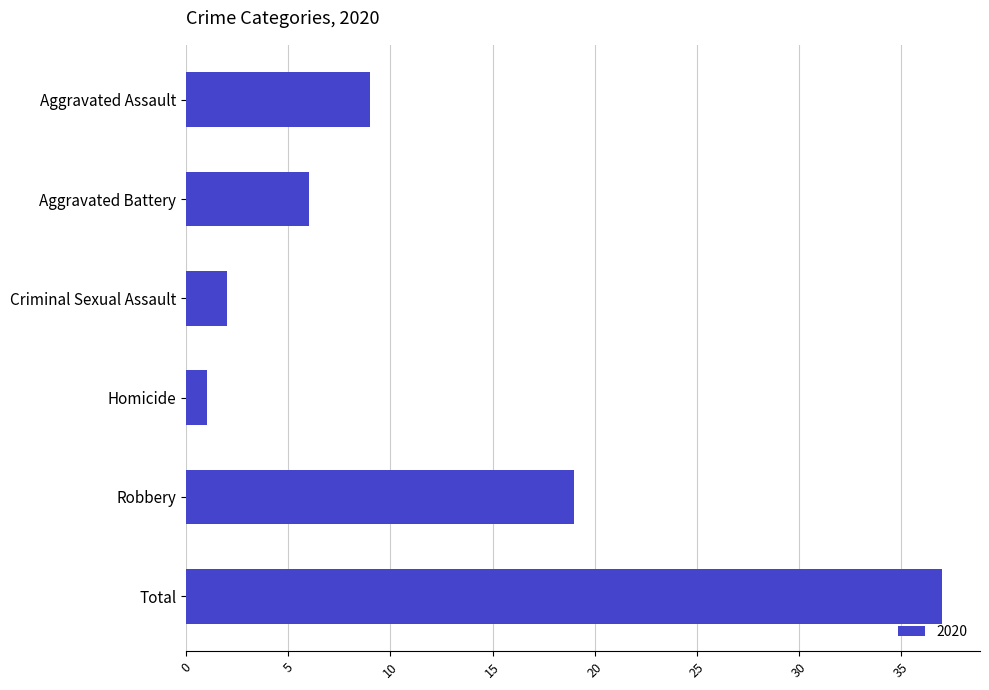

What is the difference between the maximum and minimum values?

36